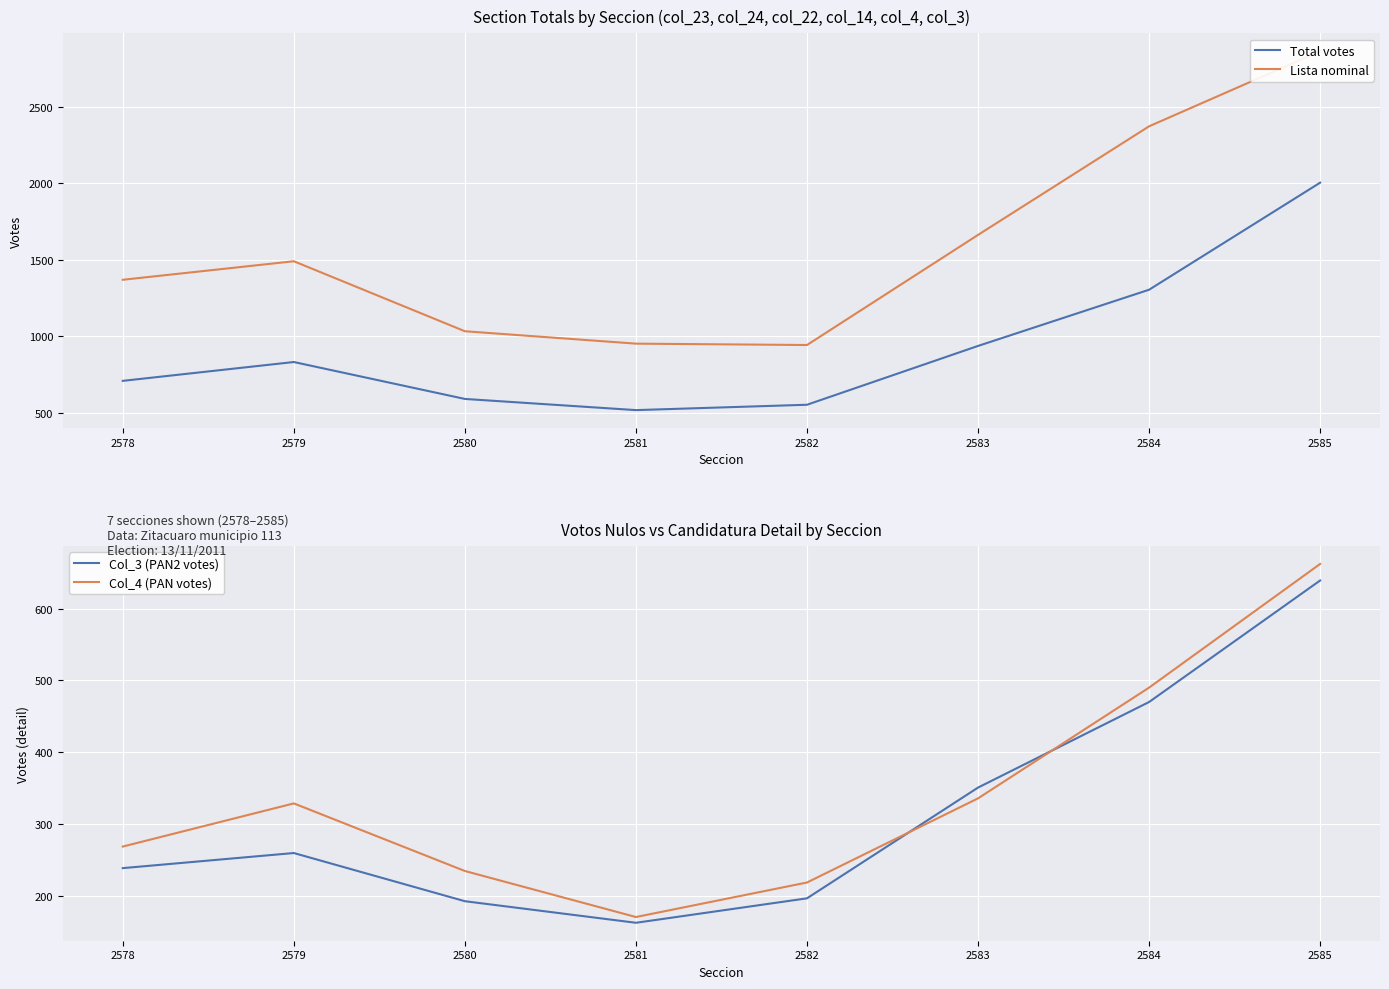

True or false: Lista nominal and Total votes cross at least once.

False